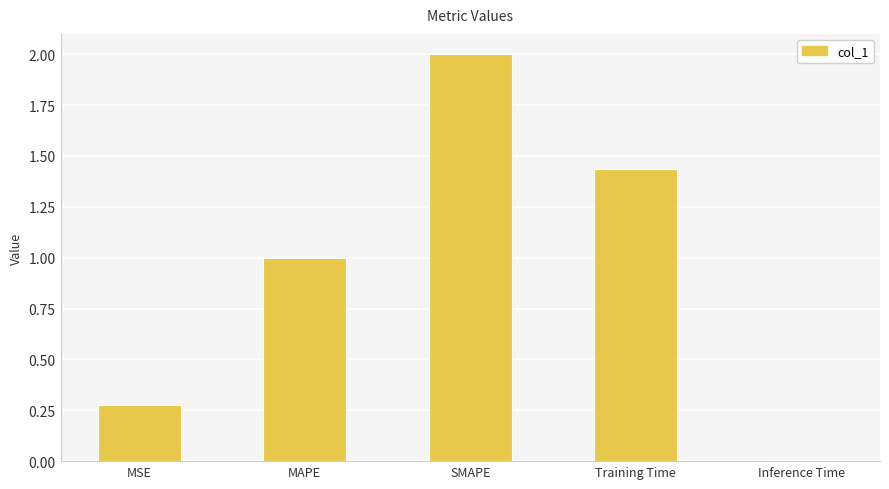

What is the value of the 3rd bar from the left?

2.0